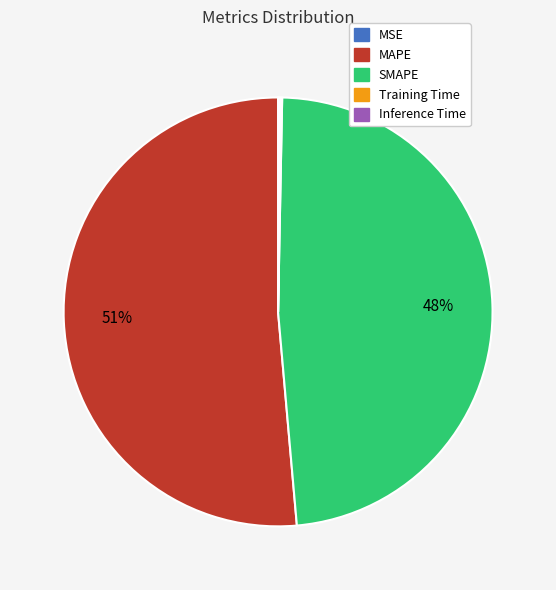

To the nearest percent, what is the average slice percentage?

20%